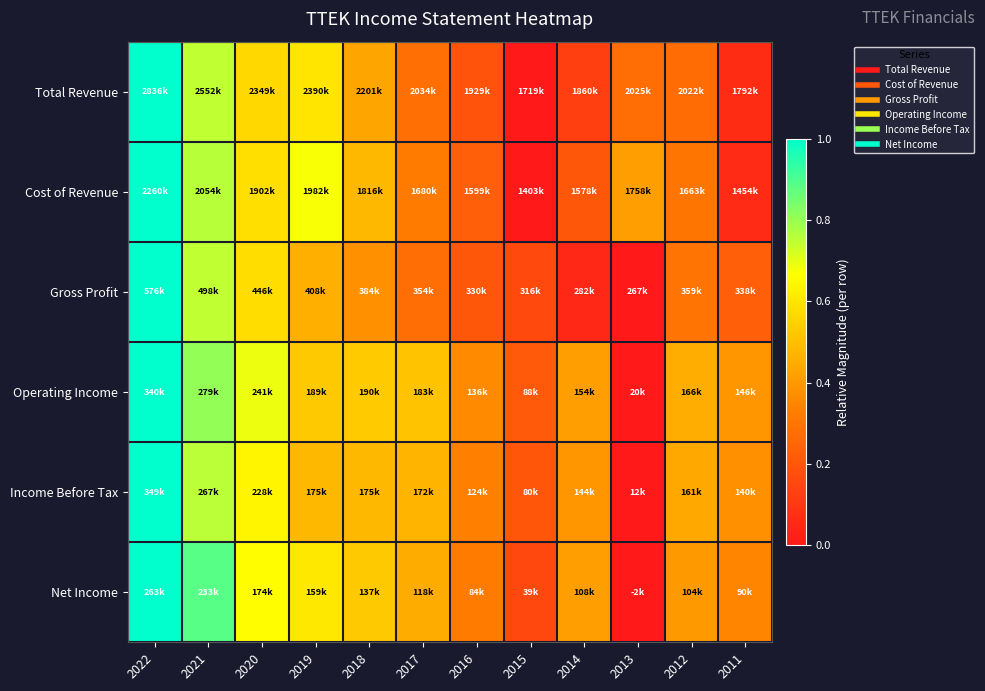

Which category has the lowest value across all series?

2015